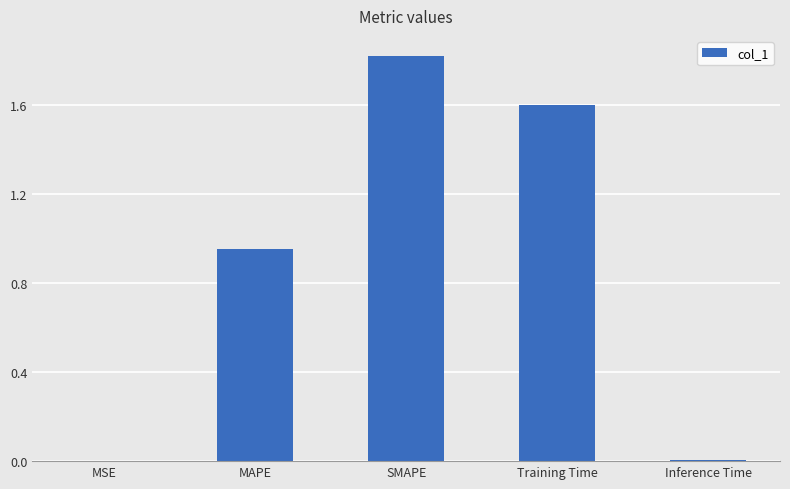

The value at Training Time is 1.6. True or false?

True